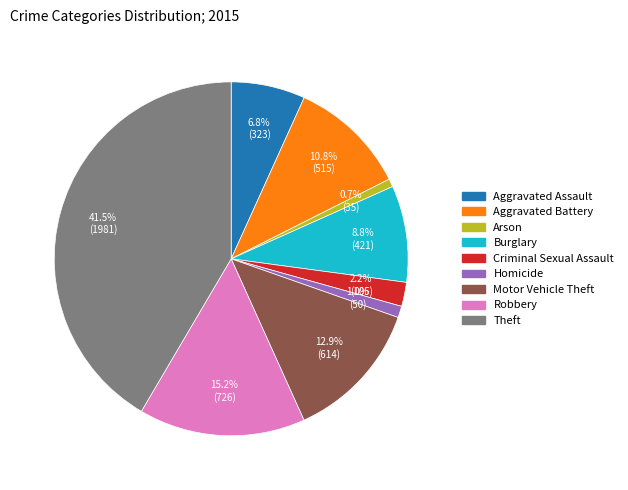

True or false: Aggravated Assault accounts for 7% of the total.

True